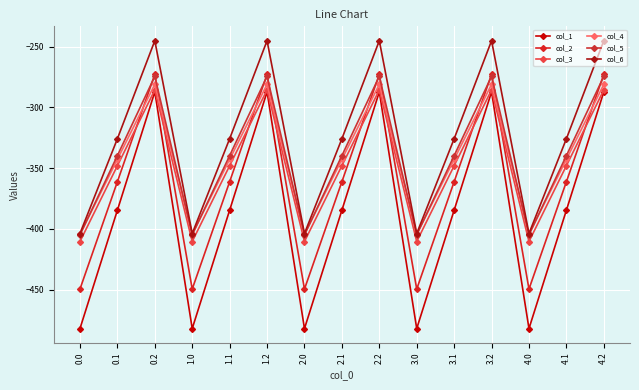

What is the difference between the maximum and minimum values in the col_5 series?

130.5